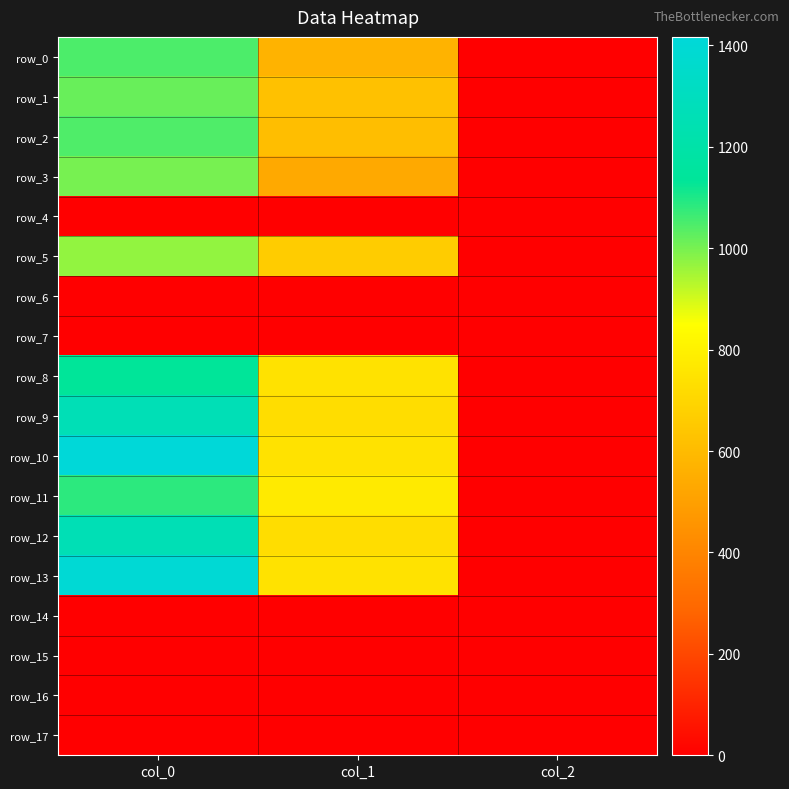

What is the difference between the row_13 values at col_1 and col_2?

743.9